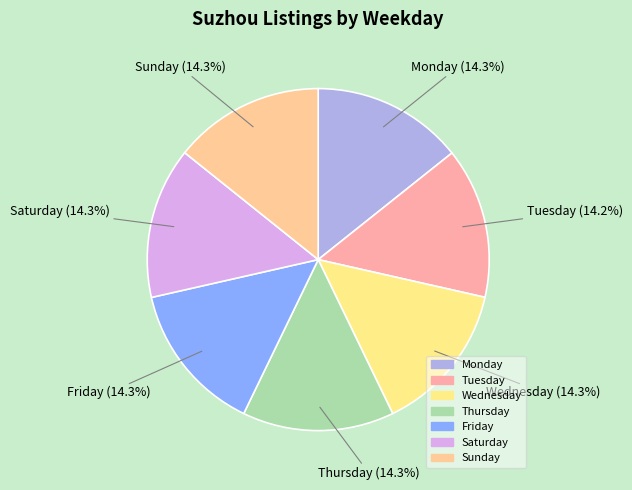

How many slices are in this pie chart?

7